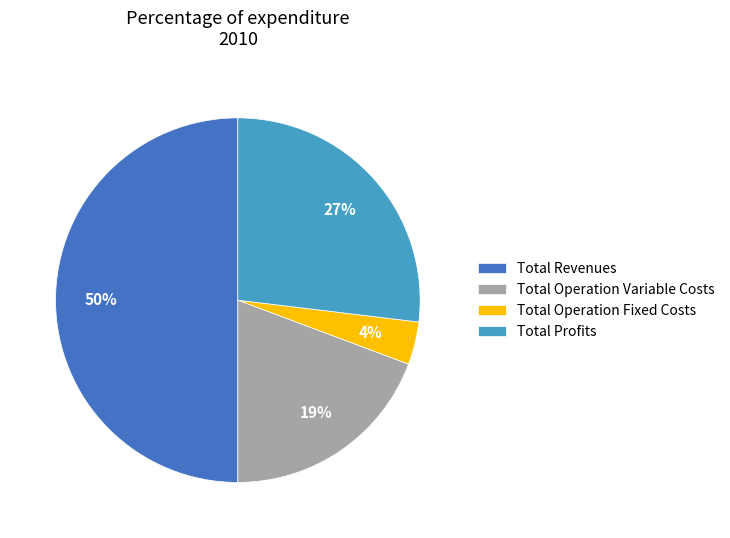

Does Total Operation Variable Costs account for over 50% of the chart?

No